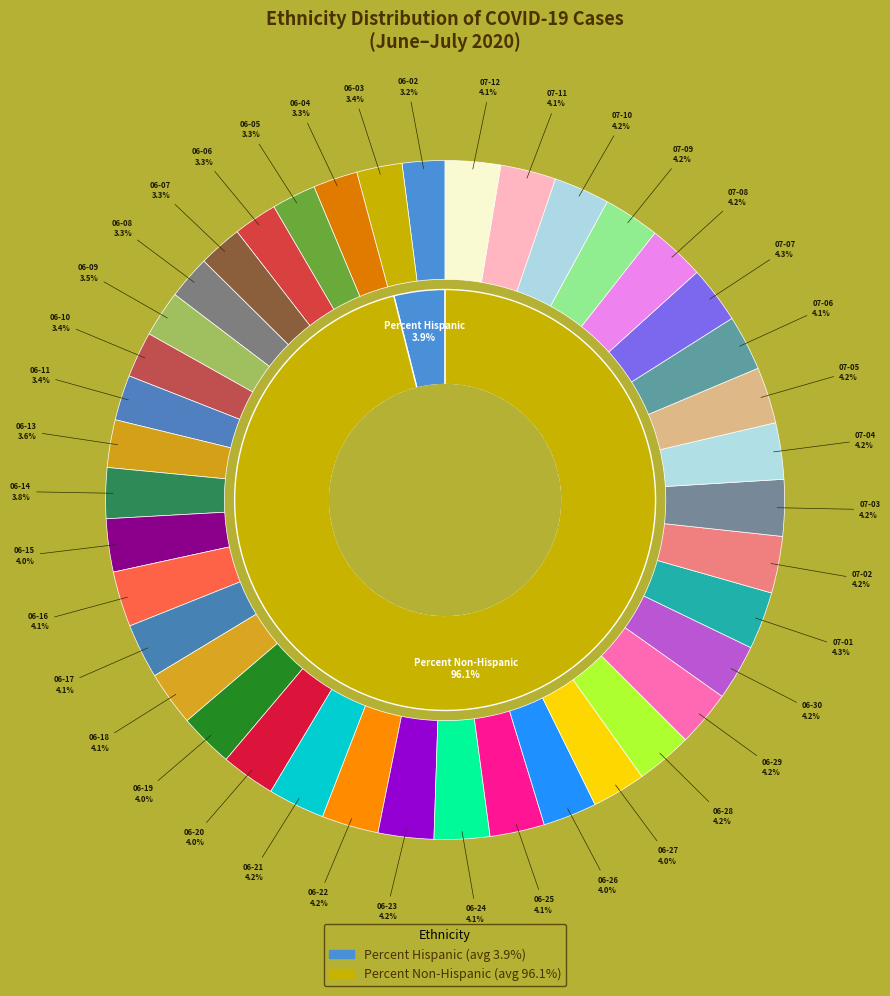

What is the smallest slice in the pie chart?

2020-06-02